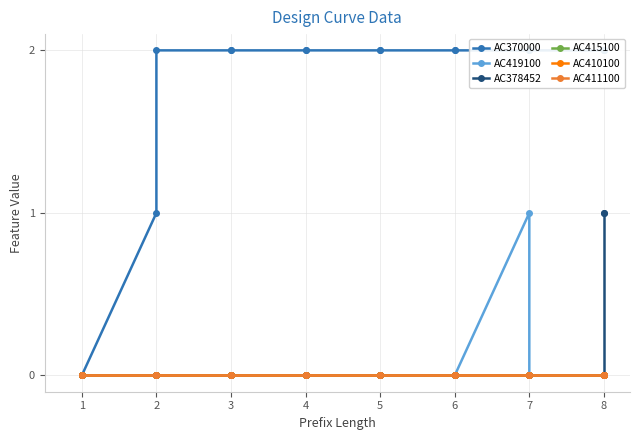

How many lines are shown in the chart?

6